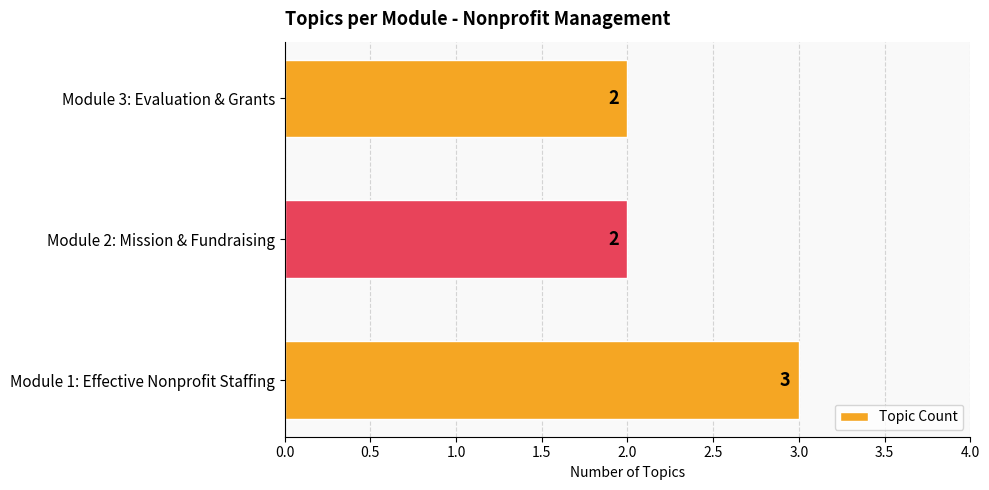

The value at Module 2: Mission & Fundraising is 1. True or false?

False